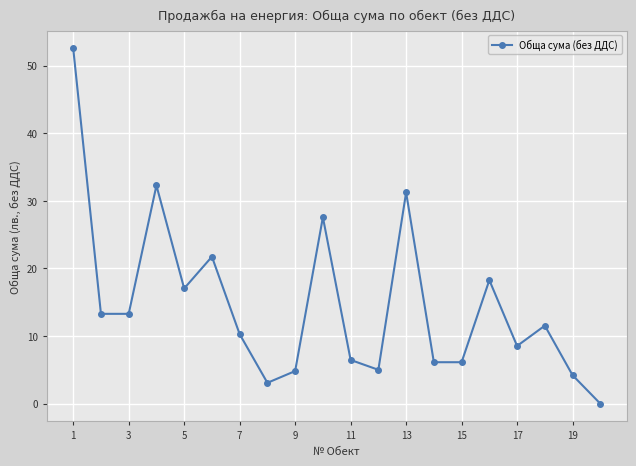

What is the greatest value displayed?

52.6